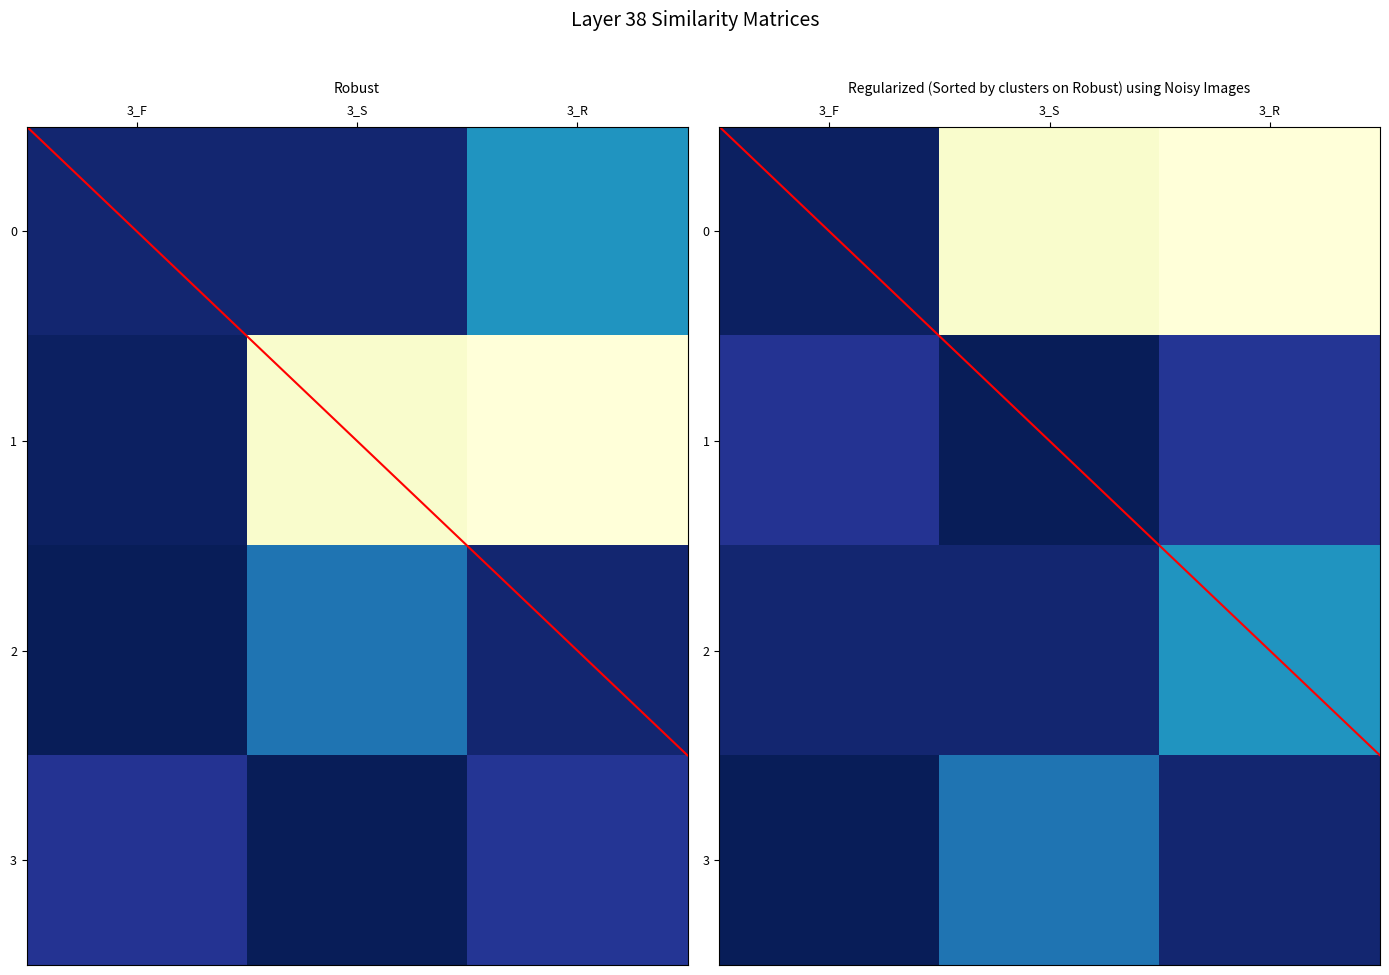

Which category has the highest value in the 1 series?

3_R